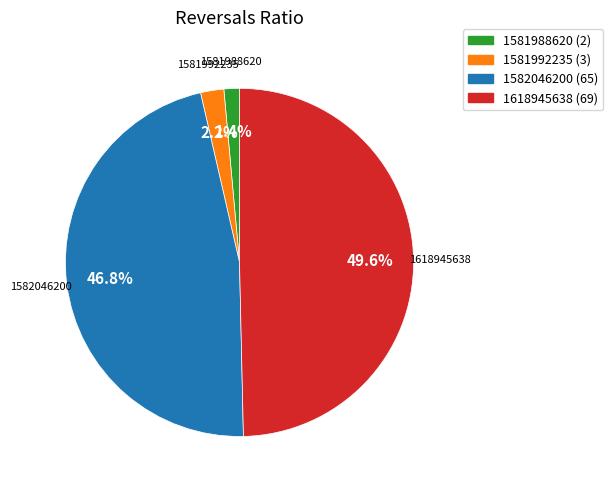

Is there a majority slice in this chart?

No